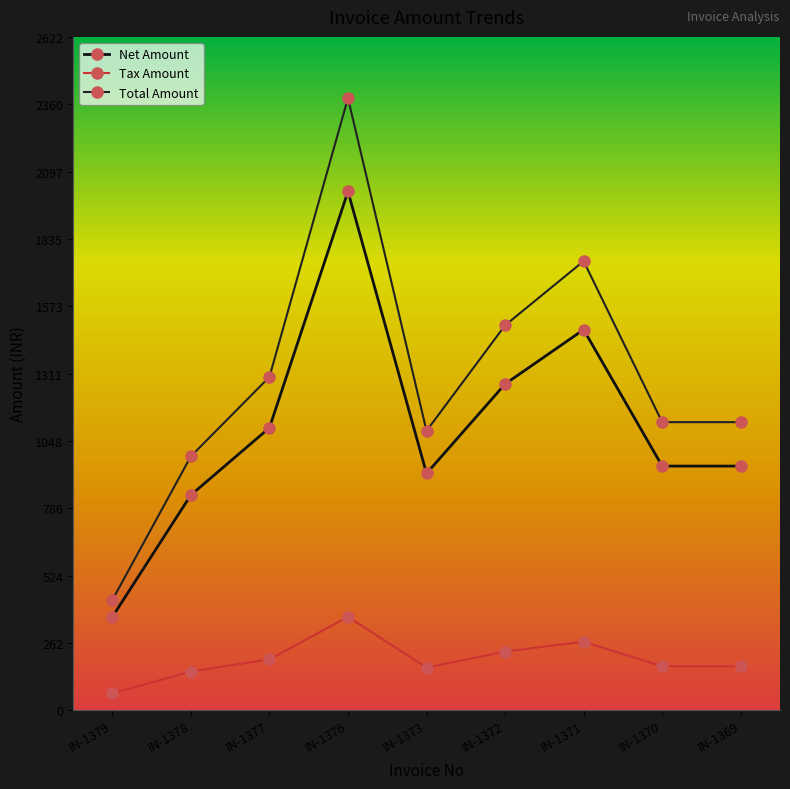

Reading left to right, what are all the values shown in this chart?

Net Amount: 363.6	838.1	1100.0	2020.3	922.0	1270.3	1482.2	950.9	950.9
Tax Amount: 65.4	150.9	198.0	363.6	166.0	228.7	266.8	171.2	171.2
Total Amount: 429.0	989.0	1298.0	2383.9	1088.0	1499.0	1749.0	1122.0	1122.0